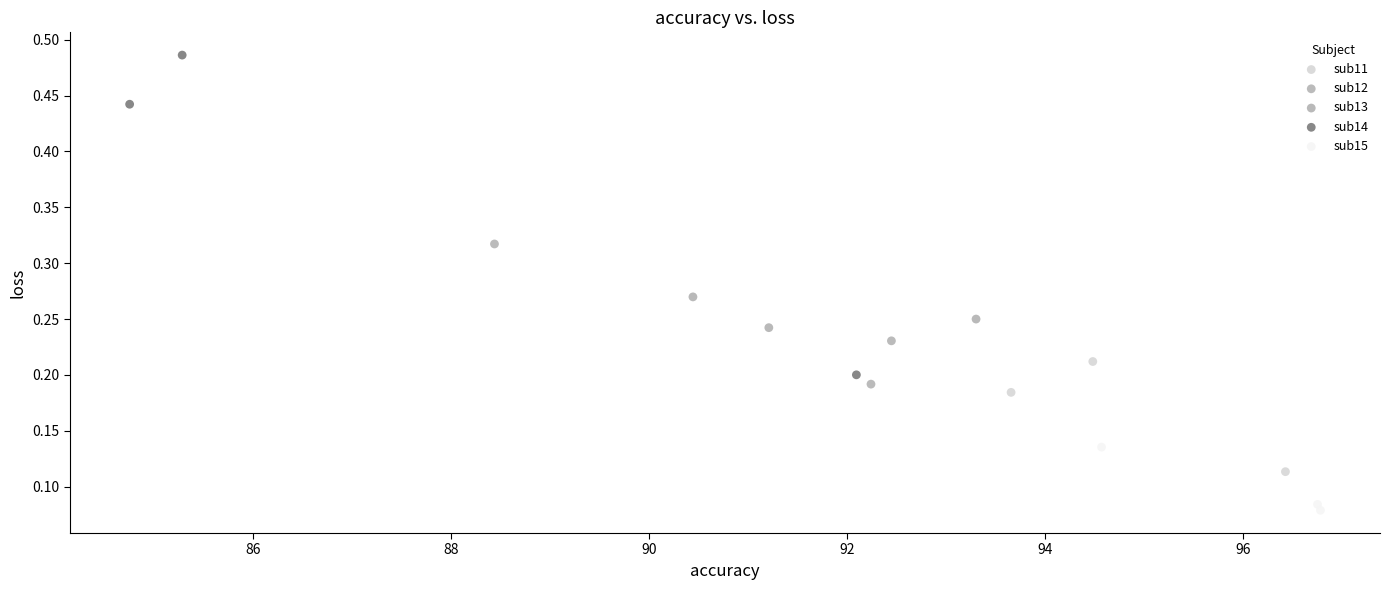

Which series reaches the maximum Y coordinate?

sub14